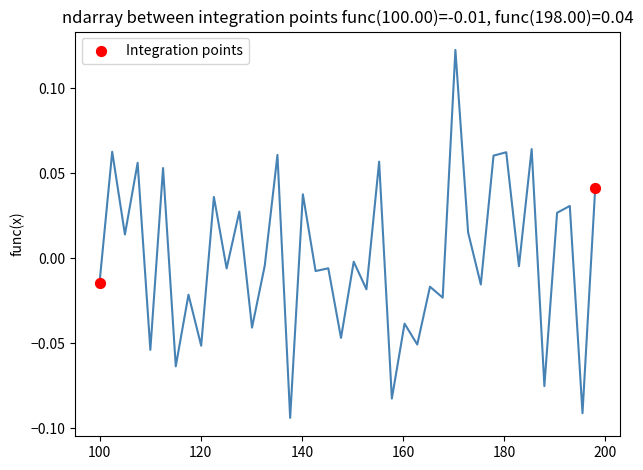

What is the range of X values (max minus min)?

98.0